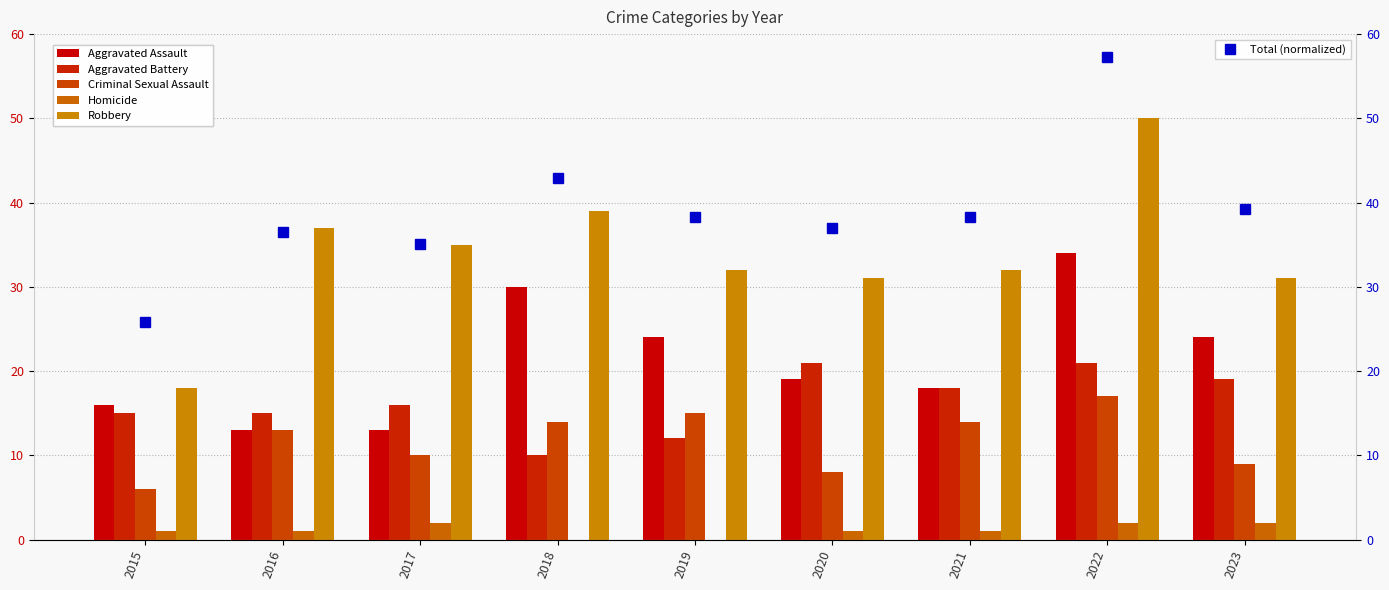

How many distinct data groups are displayed?

6